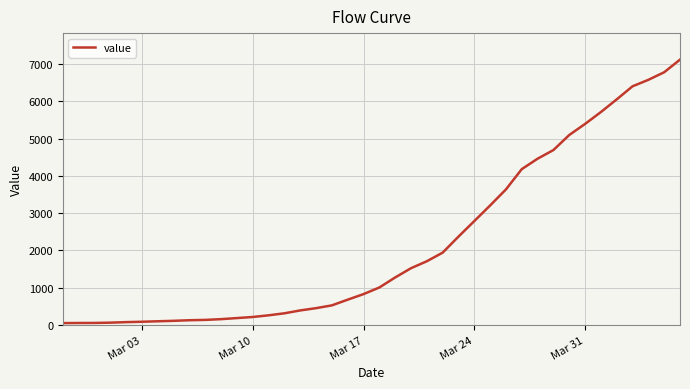

How many lines are shown in the chart?

1